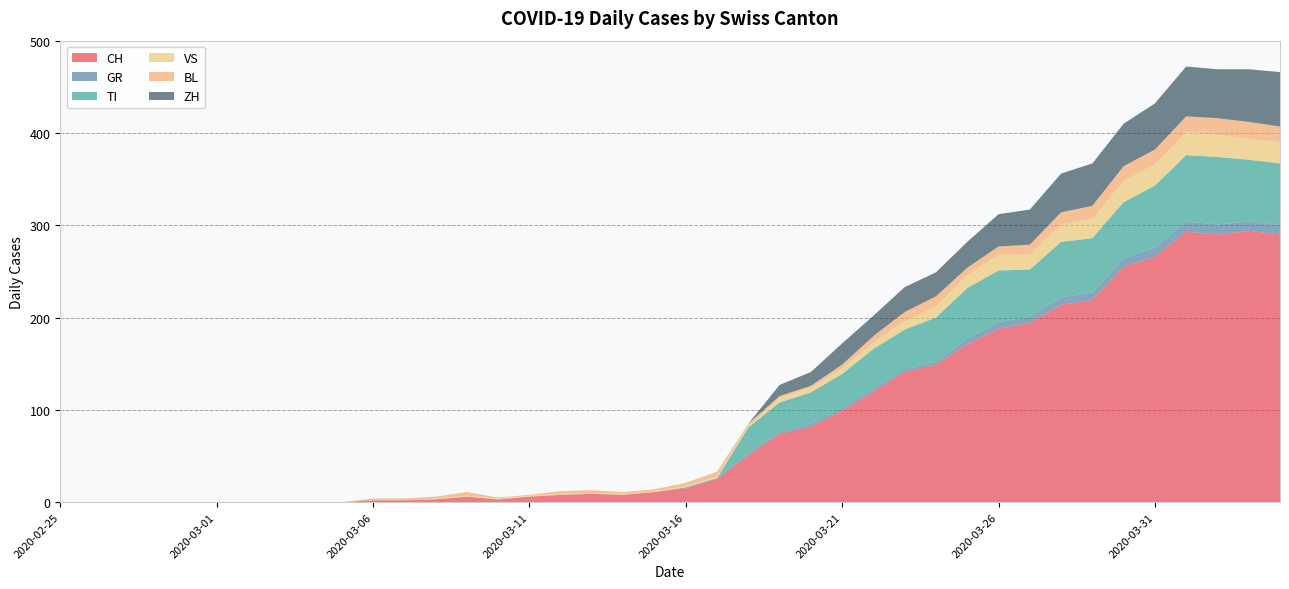

Reading left to right, what are all the values shown in this chart?

CH: 2020-02-25=0	2020-02-26=0	2020-02-27=0	2020-02-28=0	2020-02-29=0	2020-03-01=0	2020-03-02=0	2020-03-03=0	2020-03-04=0	2020-03-05=0	2020-03-06=2	2020-03-07=2	2020-03-08=3	2020-03-09=6	2020-03-10=3	2020-03-11=6	2020-03-12=8	2020-03-13=9	2020-03-14=8	2020-03-15=11	2020-03-16=15	2020-03-17=25	2020-03-18=51	2020-03-19=74	2020-03-20=82	2020-03-21=99	2020-03-22=120	2020-03-23=141	2020-03-24=149	2020-03-25=171	2020-03-26=188	2020-03-27=194	2020-03-28=214	2020-03-29=219	2020-03-30=255	2020-03-31=266	2020-04-01=293	2020-04-02=290	2020-04-03=294	2020-04-04=290
GR: 2020-02-25=0	2020-02-26=0	2020-02-27=0	2020-02-28=0	2020-02-29=0	2020-03-01=0	2020-03-02=0	2020-03-03=0	2020-03-04=0	2020-03-05=0	2020-03-06=0	2020-03-07=0	2020-03-08=0	2020-03-09=0	2020-03-10=0	2020-03-11=0	2020-03-12=0	2020-03-13=0	2020-03-14=0	2020-03-15=0	2020-03-16=1	2020-03-17=1	2020-03-18=2	2020-03-19=2	2020-03-20=3	2020-03-21=3	2020-03-22=3	2020-03-23=3	2020-03-24=3	2020-03-25=6	2020-03-26=7	2020-03-27=7	2020-03-28=8	2020-03-29=8	2020-03-30=9	2020-03-31=10	2020-04-01=11	2020-04-02=11	2020-04-03=10	2020-04-04=10
TI: 2020-02-25=0	2020-02-26=0	2020-02-27=0	2020-02-28=0	2020-02-29=0	2020-03-01=0	2020-03-02=0	2020-03-03=0	2020-03-04=0	2020-03-05=0	2020-03-06=0	2020-03-07=0	2020-03-08=0	2020-03-09=0	2020-03-10=0	2020-03-11=0	2020-03-12=0	2020-03-13=0	2020-03-14=0	2020-03-15=0	2020-03-16=0	2020-03-17=0	2020-03-18=28	2020-03-19=32	2020-03-20=34	2020-03-21=37	2020-03-22=43	2020-03-23=43	2020-03-24=48	2020-03-25=55	2020-03-26=56	2020-03-27=51	2020-03-28=60	2020-03-29=59	2020-03-30=61	2020-03-31=67	2020-04-01=72	2020-04-02=73	2020-04-03=67	2020-04-04=67
VS: 2020-02-25=0	2020-02-26=0	2020-02-27=0	2020-02-28=0	2020-02-29=0	2020-03-01=0	2020-03-02=0	2020-03-03=0	2020-03-04=0	2020-03-05=0	2020-03-06=0	2020-03-07=0	2020-03-08=1	2020-03-09=1	2020-03-10=1	2020-03-11=1	2020-03-12=1	2020-03-13=1	2020-03-14=1	2020-03-15=1	2020-03-16=1	2020-03-17=2	2020-03-18=2	2020-03-19=5	2020-03-20=5	2020-03-21=6	2020-03-22=7	2020-03-23=9	2020-03-24=12	2020-03-25=14	2020-03-26=17	2020-03-27=16	2020-03-28=19	2020-03-29=21	2020-03-30=23	2020-03-31=23	2020-04-01=25	2020-04-02=24	2020-04-03=23	2020-04-04=23
BL: 2020-02-25=0	2020-02-26=0	2020-02-27=0	2020-02-28=0	2020-02-29=0	2020-03-01=0	2020-03-02=0	2020-03-03=0	2020-03-04=0	2020-03-05=0	2020-03-06=2	2020-03-07=2	2020-03-08=2	2020-03-09=4	2020-03-10=1	2020-03-11=1	2020-03-12=3	2020-03-13=3	2020-03-14=2	2020-03-15=2	2020-03-16=4	2020-03-17=5	2020-03-18=2	2020-03-19=2	2020-03-20=2	2020-03-21=4	2020-03-22=7	2020-03-23=10	2020-03-24=11	2020-03-25=8	2020-03-26=9	2020-03-27=11	2020-03-28=13	2020-03-29=14	2020-03-30=16	2020-03-31=16	2020-04-01=17	2020-04-02=18	2020-04-03=18	2020-04-04=17
ZH: 2020-02-25=0	2020-02-26=0	2020-02-27=0	2020-02-28=0	2020-02-29=0	2020-03-01=0	2020-03-02=0	2020-03-03=0	2020-03-04=0	2020-03-05=0	2020-03-06=0	2020-03-07=0	2020-03-08=0	2020-03-09=0	2020-03-10=0	2020-03-11=0	2020-03-12=0	2020-03-13=0	2020-03-14=0	2020-03-15=0	2020-03-16=0	2020-03-17=0	2020-03-18=0	2020-03-19=12	2020-03-20=15	2020-03-21=23	2020-03-22=22	2020-03-23=27	2020-03-24=26	2020-03-25=28	2020-03-26=35	2020-03-27=38	2020-03-28=42	2020-03-29=46	2020-03-30=46	2020-03-31=50	2020-04-01=54	2020-04-02=53	2020-04-03=57	2020-04-04=59